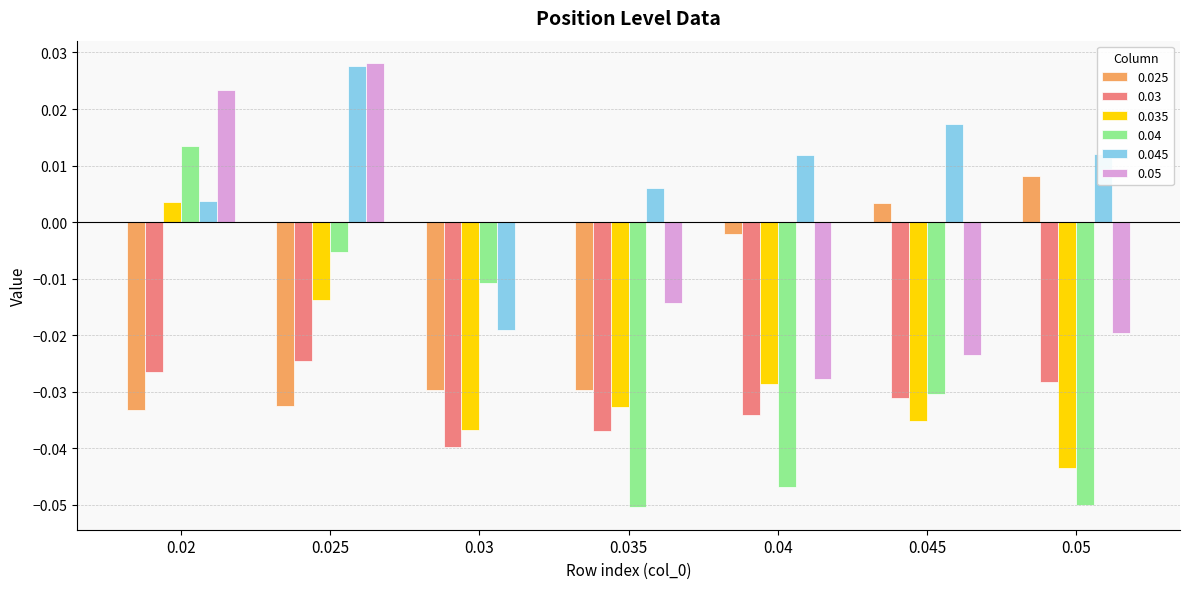

The value of 0.035 at 0.045 is -0.0. True or false?

True